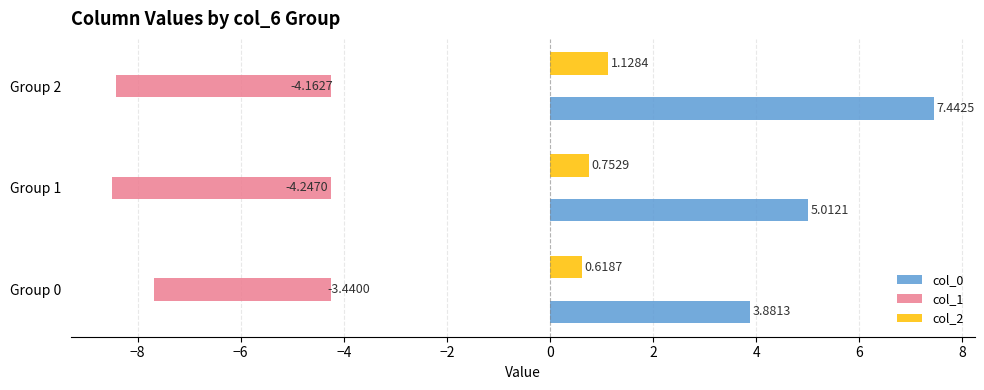

Count the number of data series in this chart.

3